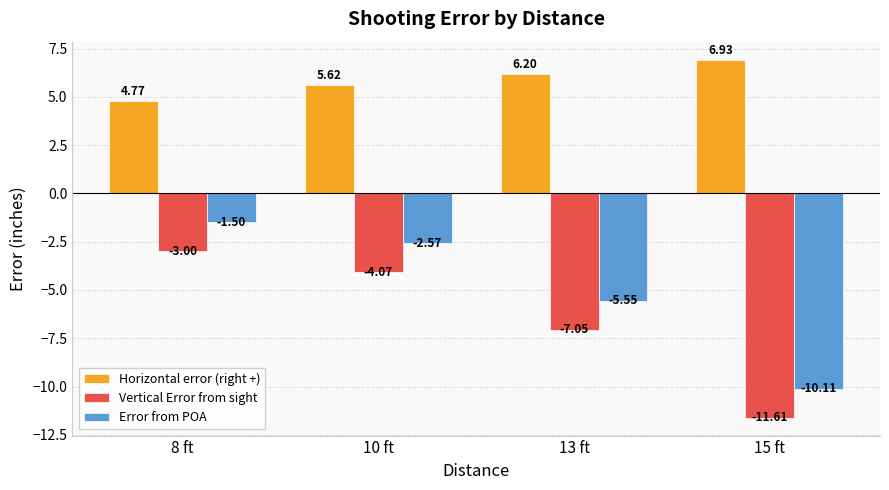

What position from the left is 15 ft?

4